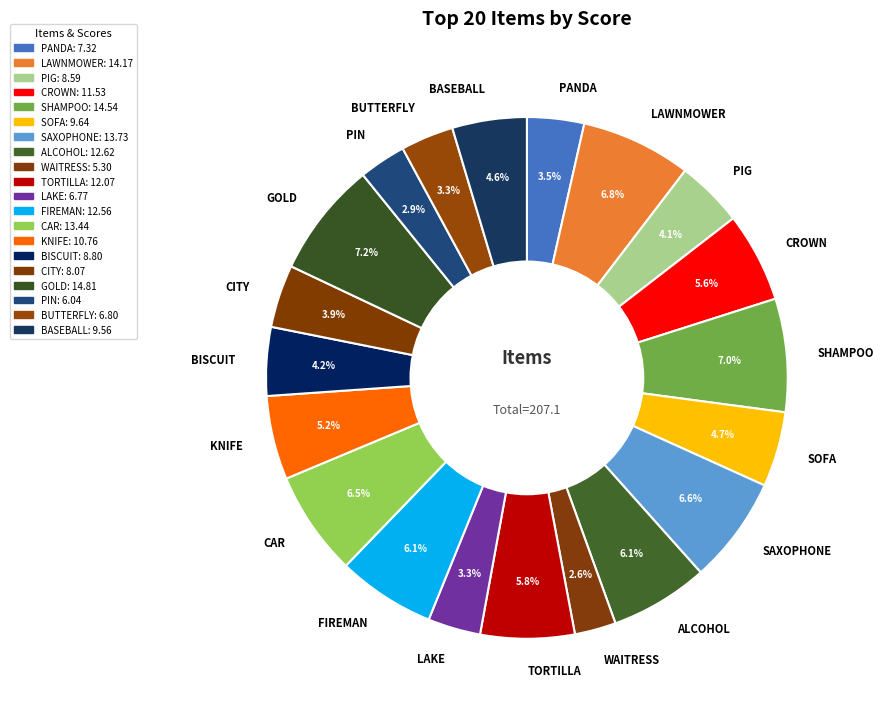

Is PIG the majority of the pie?

No